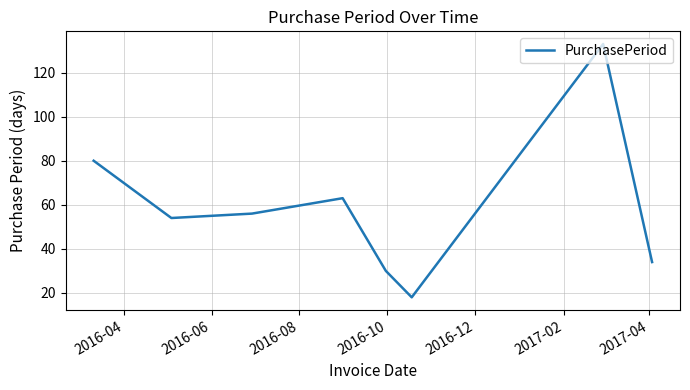

What is the minimum value shown in the chart?

18